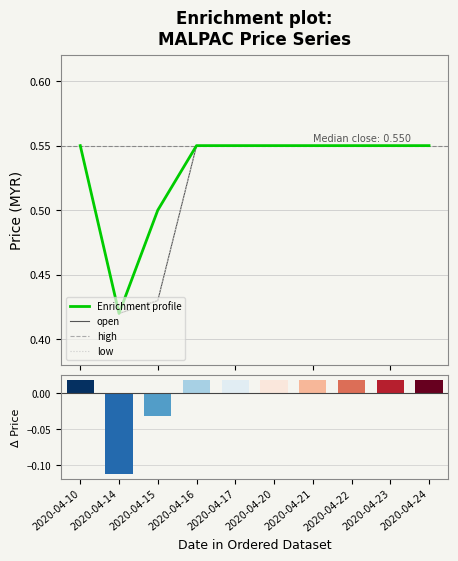

What is the sum of all Enrichment profile values?

5.3